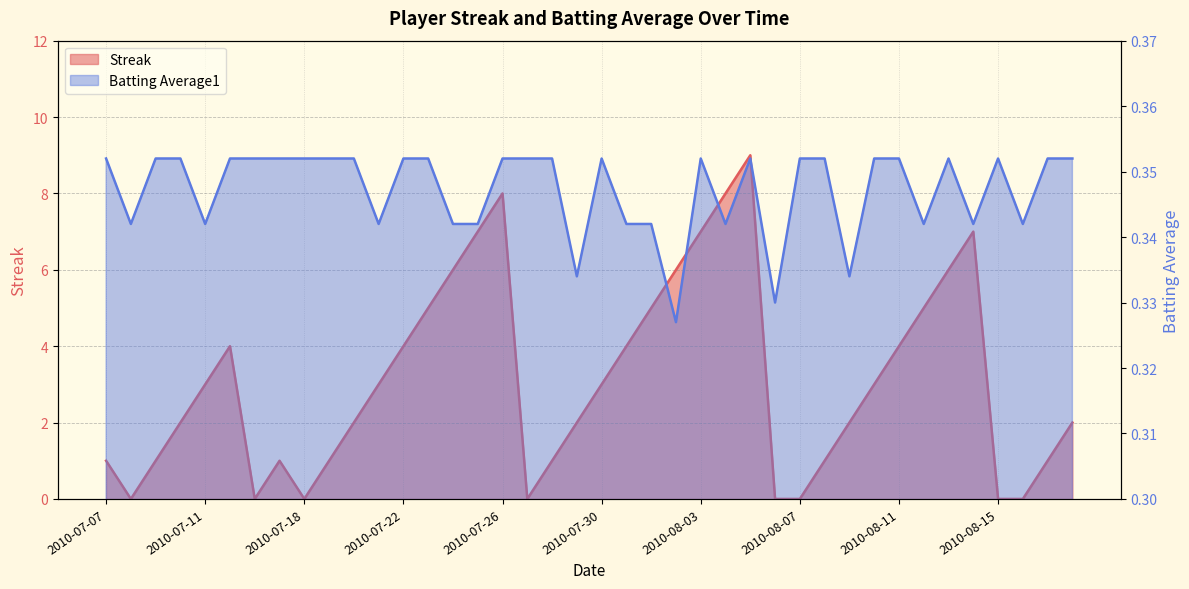

Is it true that Streak equals 5.0 at 2010-08-01?

True